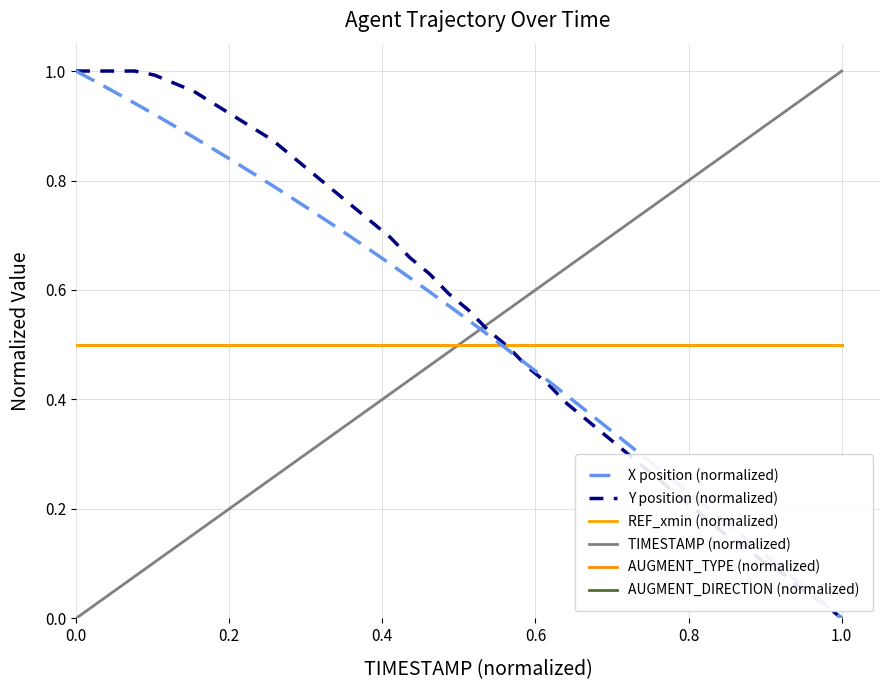

Does the chart have visible grid lines?

Yes